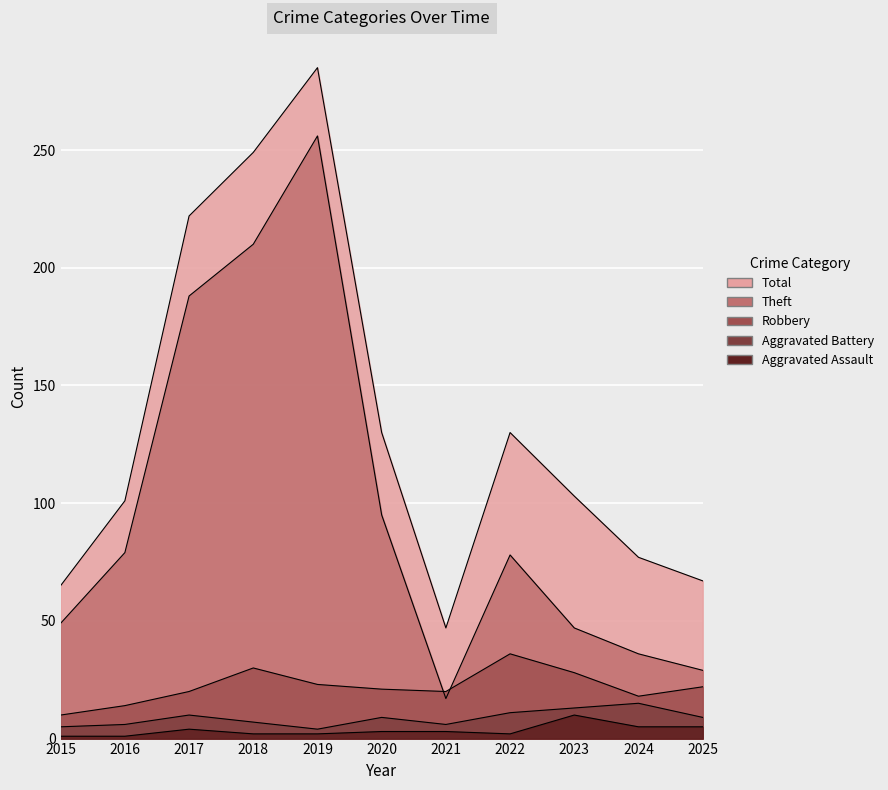

Where does the Aggravated Battery series first go above 9?

2017